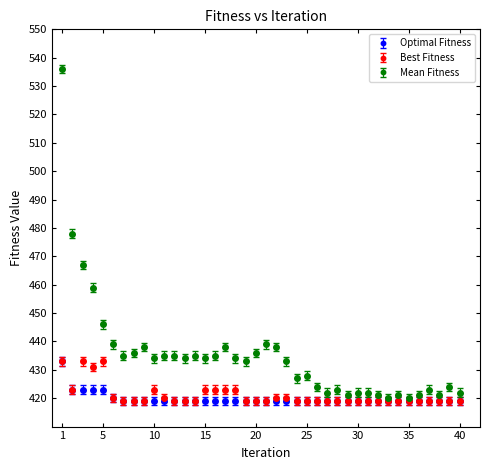

Which series has the largest range (max minus min)?

Mean Fitness